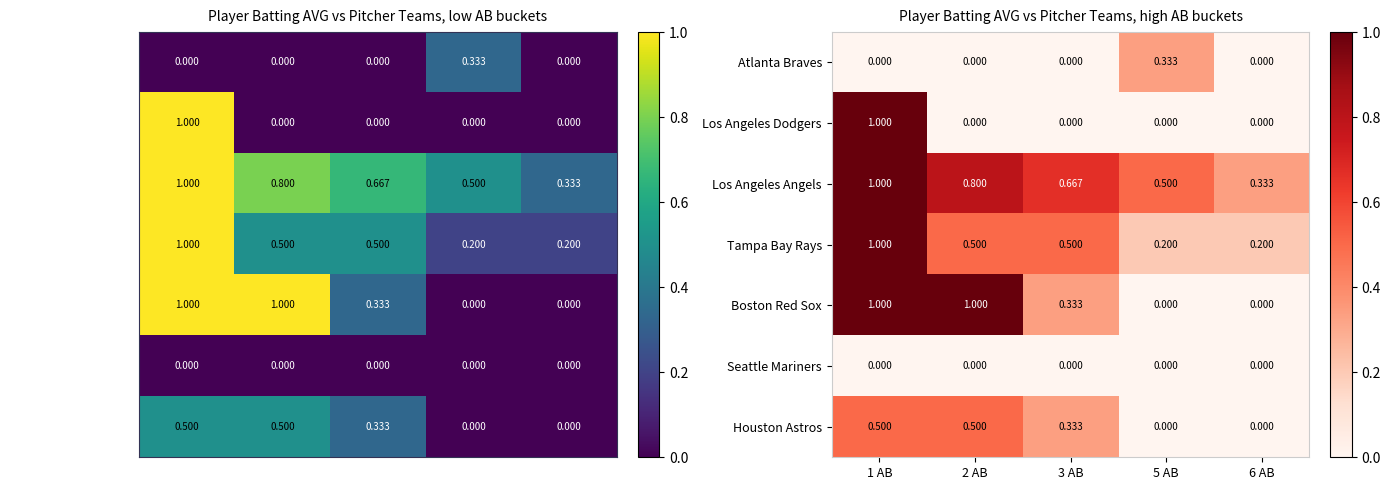

At which category does the chart reach its minimum across all series?

1 AB